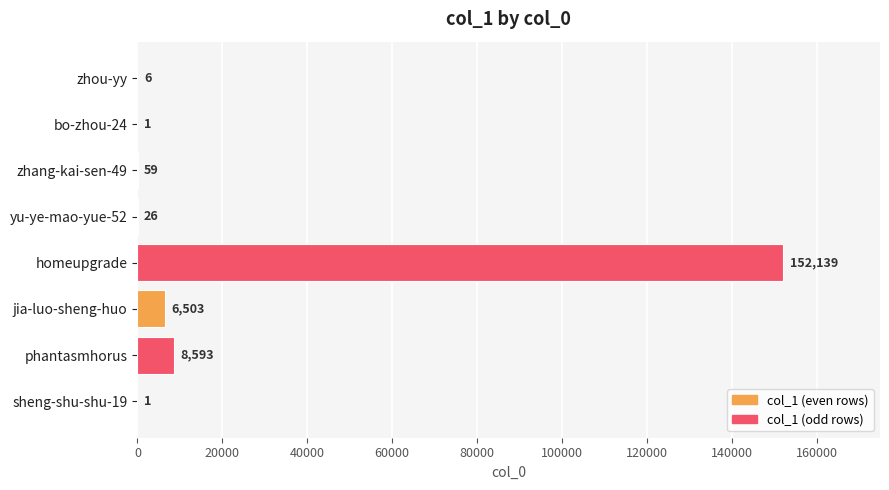

True or false: the data shows 8593 at phantasmhorus.

True